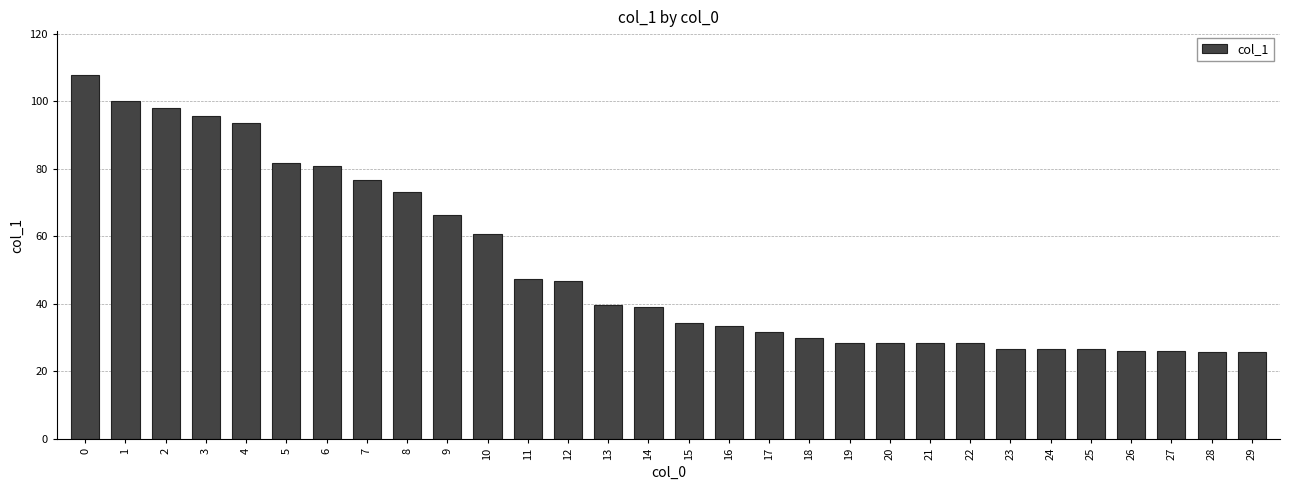

What is the difference between the second highest and minimum values?

74.3